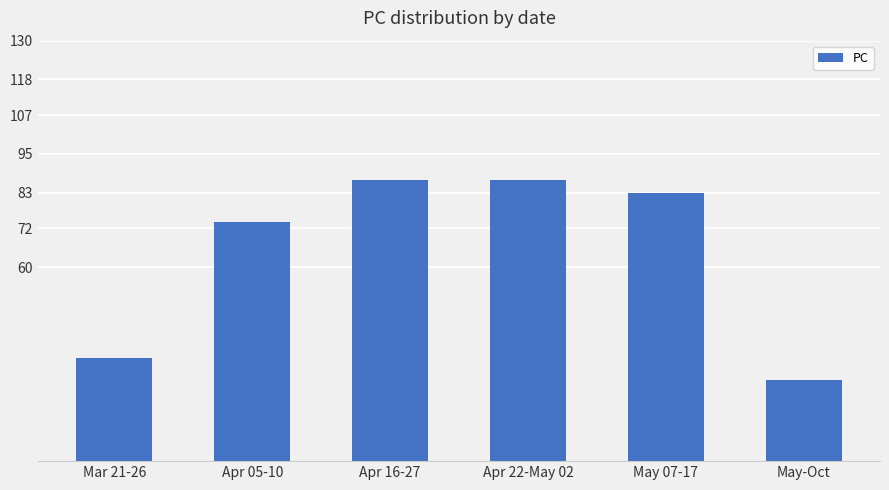

What is the label of the 1st bar from the right?

May-Oct